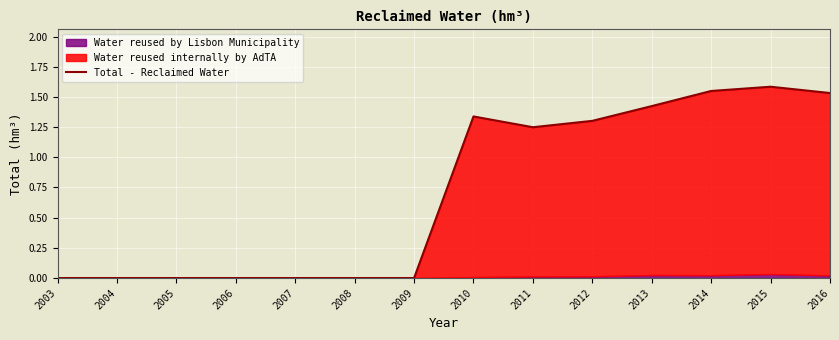

Which has a higher value, 2014 or 2009?

2014